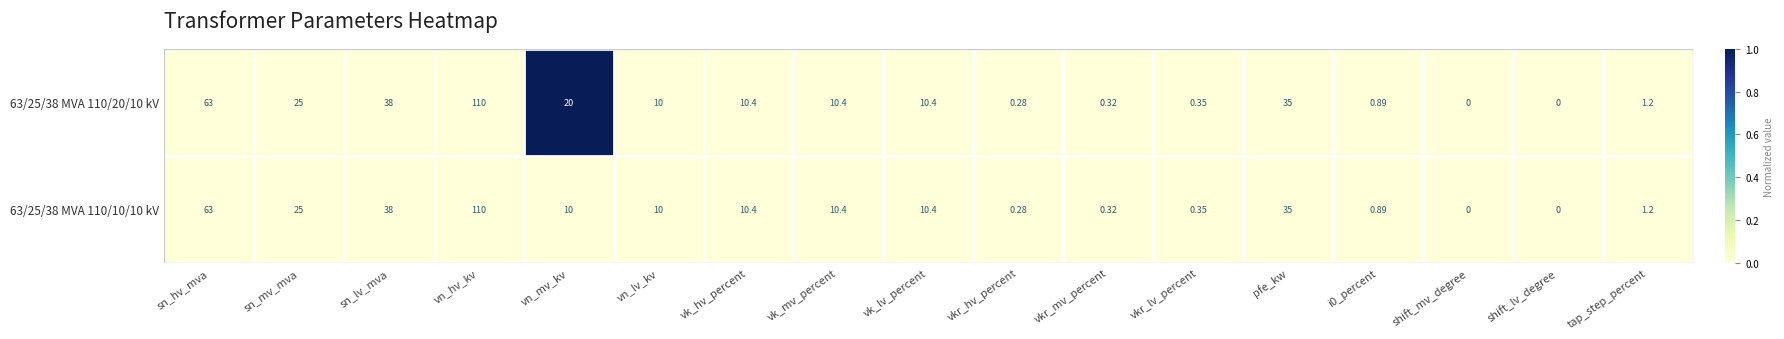

At which category is the sum across all series the highest?

vn_hv_kv